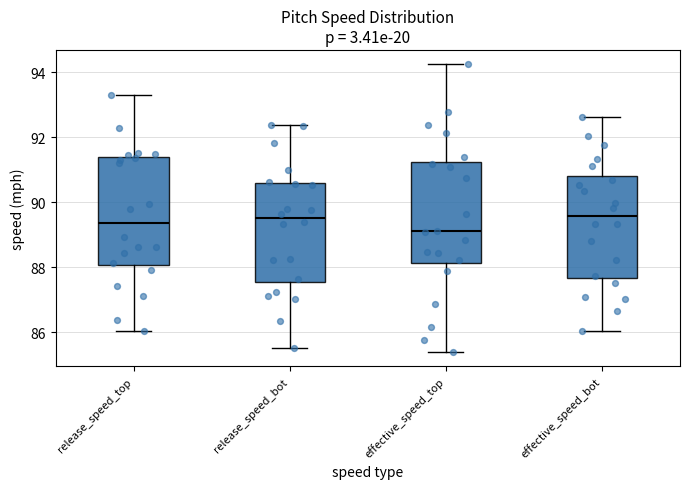

Reading left to right, read every box against the y-axis: the position of its median line, the range the box covers, and the ends of its whiskers. The values are not printed on the chart, so give them approximately, as read against the axis.

release_speed_top: median 89.4, box 88.0 to 91.4, whiskers 86.0 to 93.2
release_speed_bot: median 89.6, box 87.6 to 90.6, whiskers 85.6 to 92.4
effective_speed_top: median 89.2, box 88.2 to 91.2, whiskers 85.4 to 94.2
effective_speed_bot: median 89.6, box 87.6 to 90.8, whiskers 86.0 to 92.6